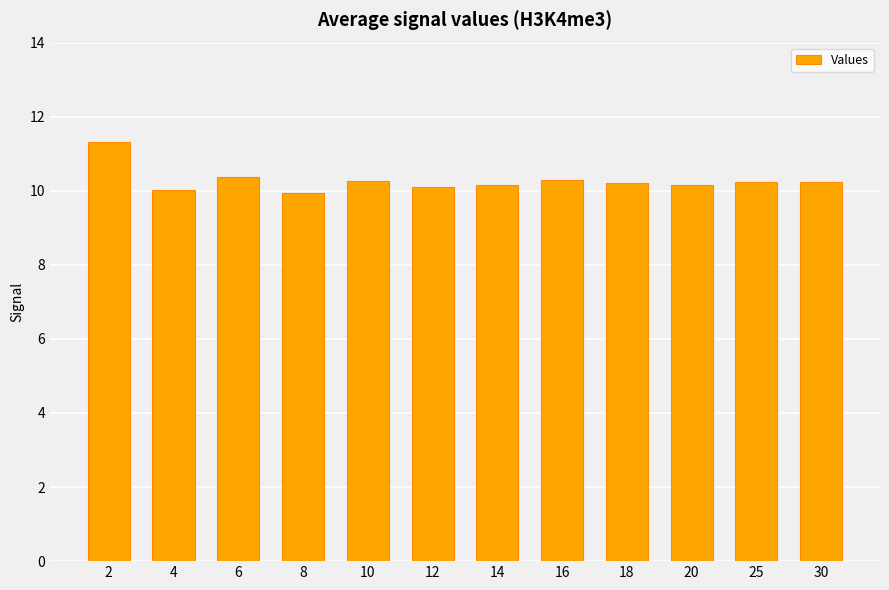

What is the value of the 10th bar from the left?

10.2